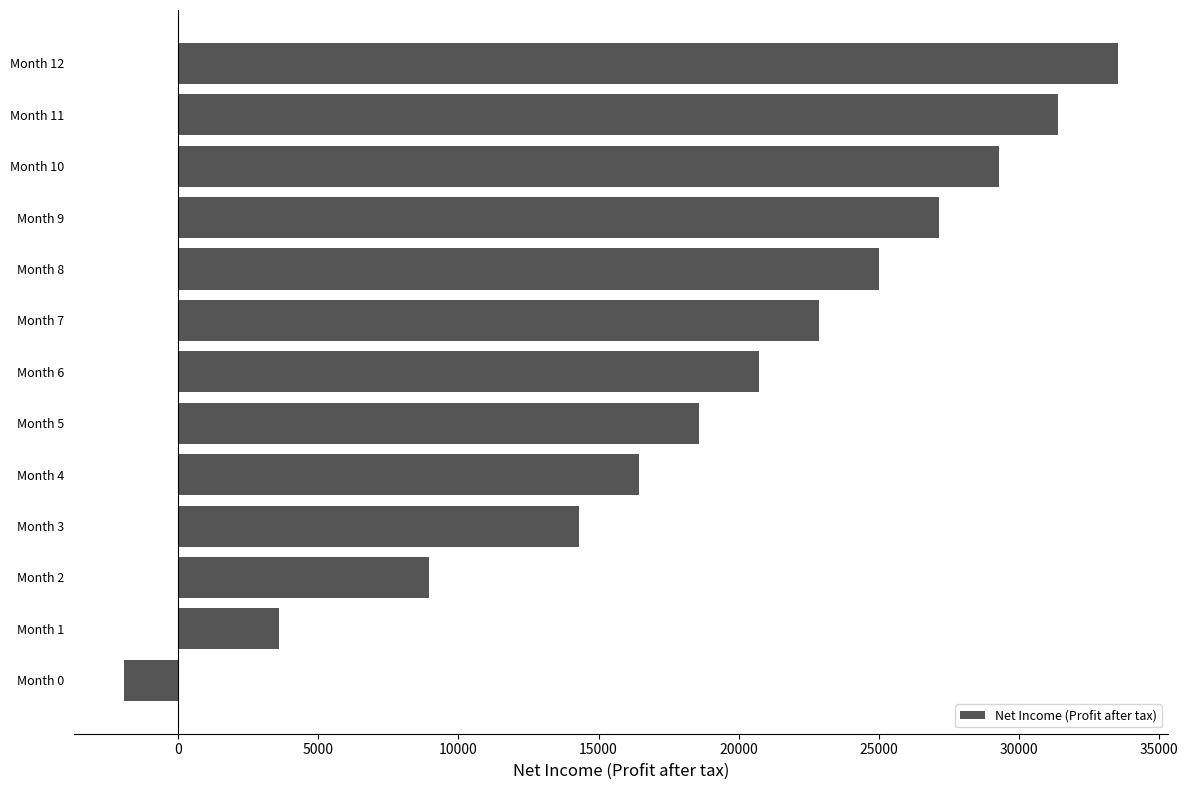

Which category has the lowest value across all series?

Month 0